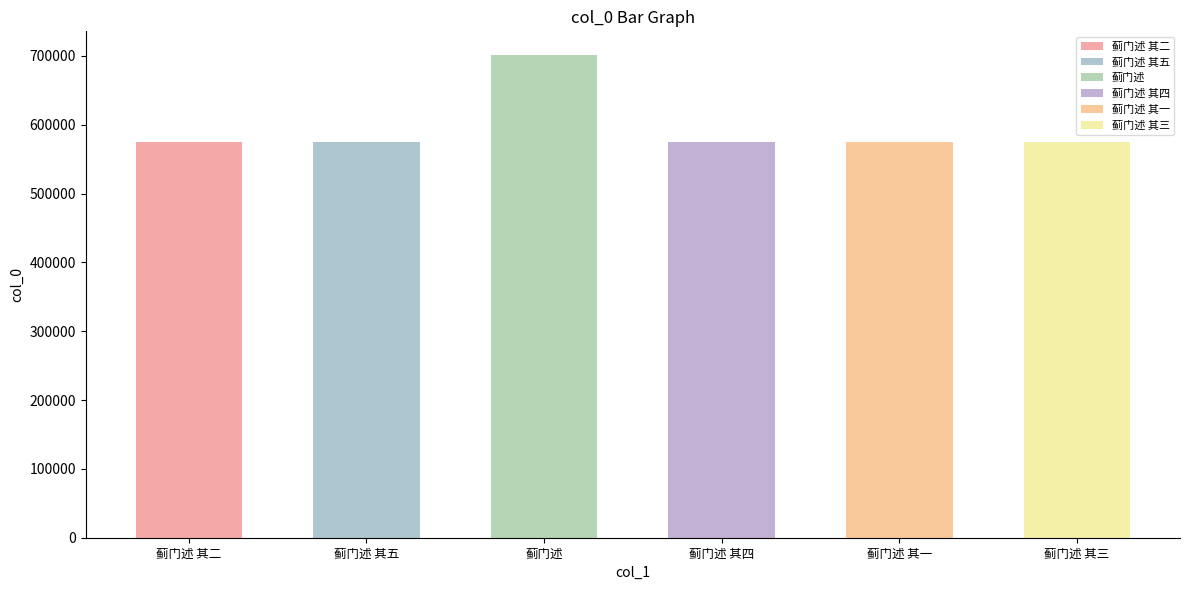

List the labels in order of value, largest first.

蓟门述, 蓟门述 其五, 蓟门述 其四, 蓟门述 其三, 蓟门述 其二, 蓟门述 其一